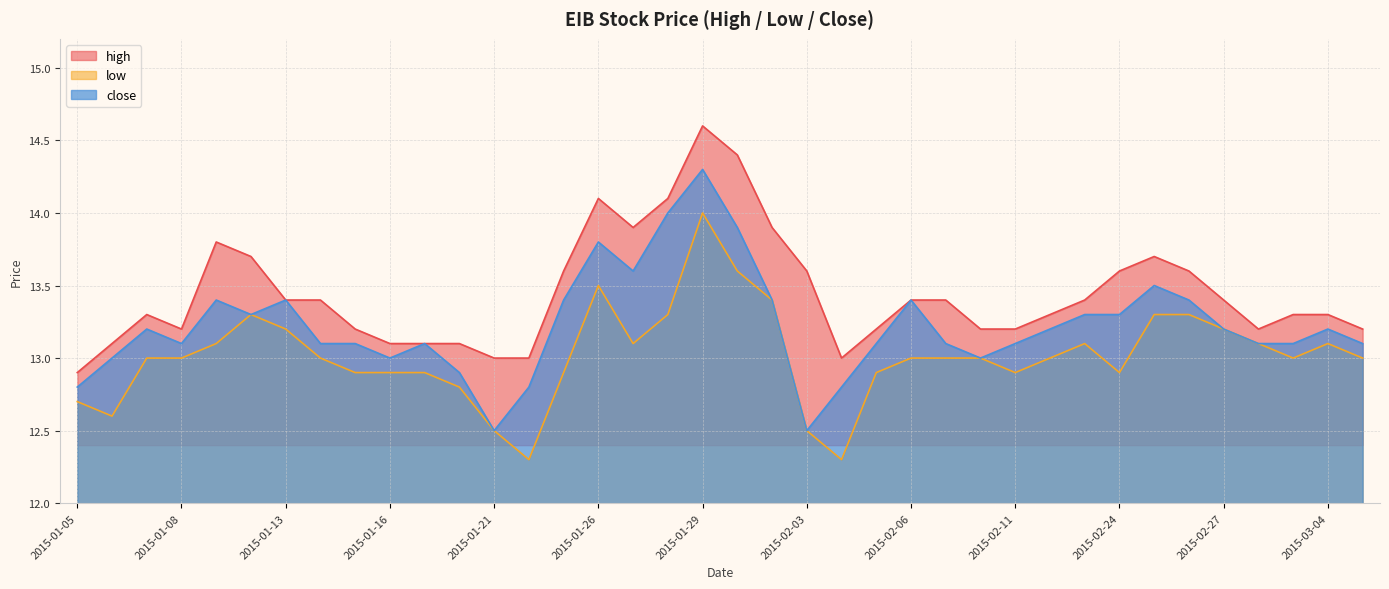

What is the sum of the close values at 2015-02-02 and 2015-01-14?

26.5